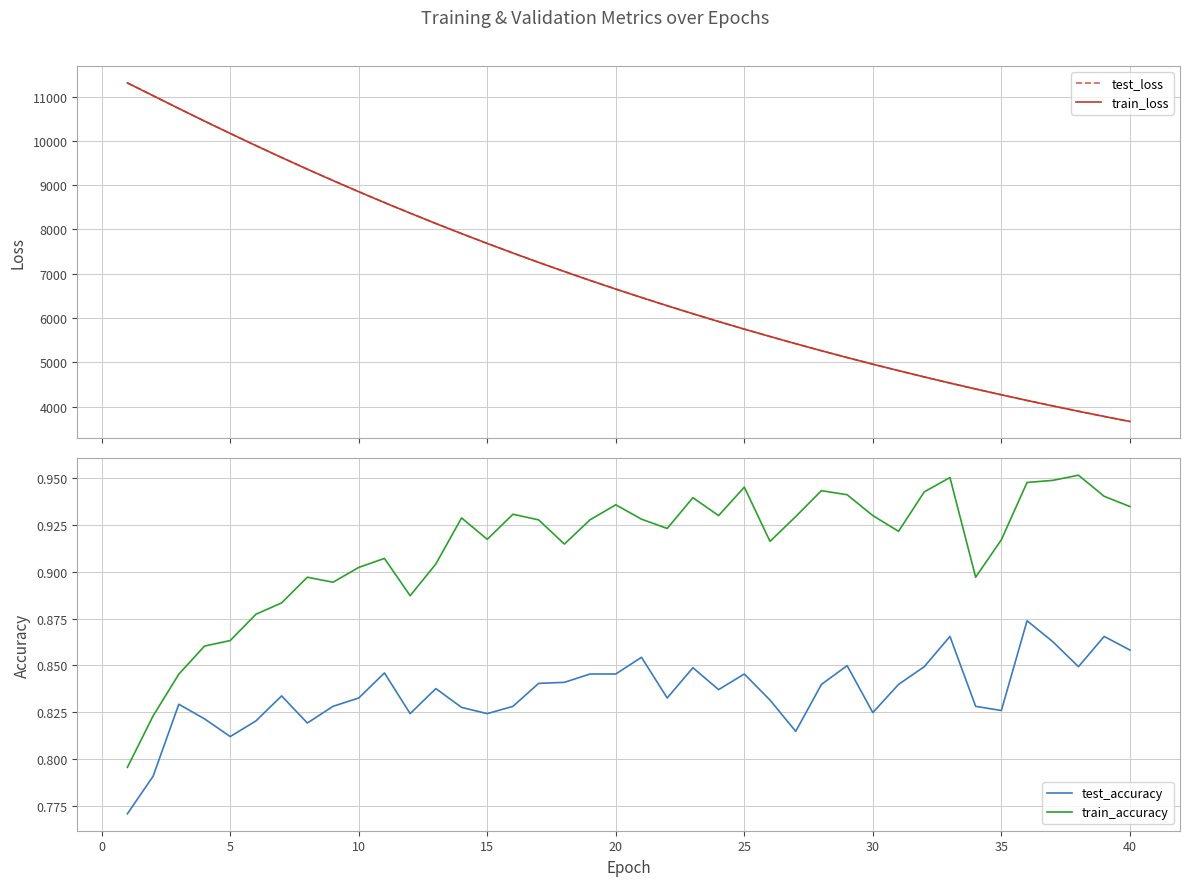

True or false: test_accuracy and train_accuracy intersect in this chart.

False